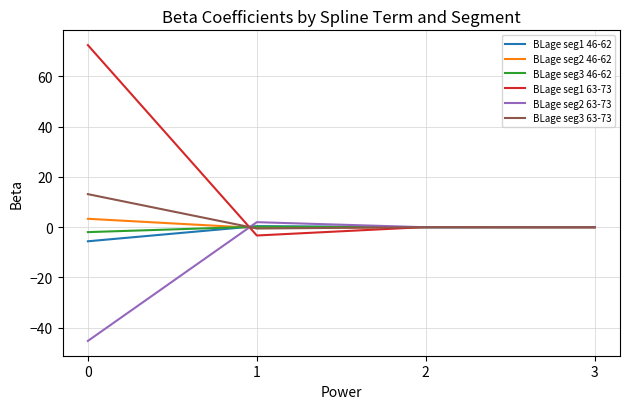

What is the minimum value shown in the chart?

-45.3